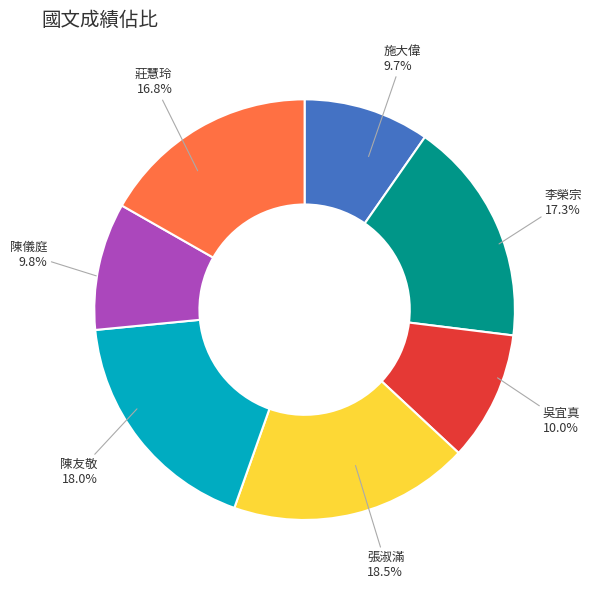

What percentage is NOT represented by 施大偉?

90.3%